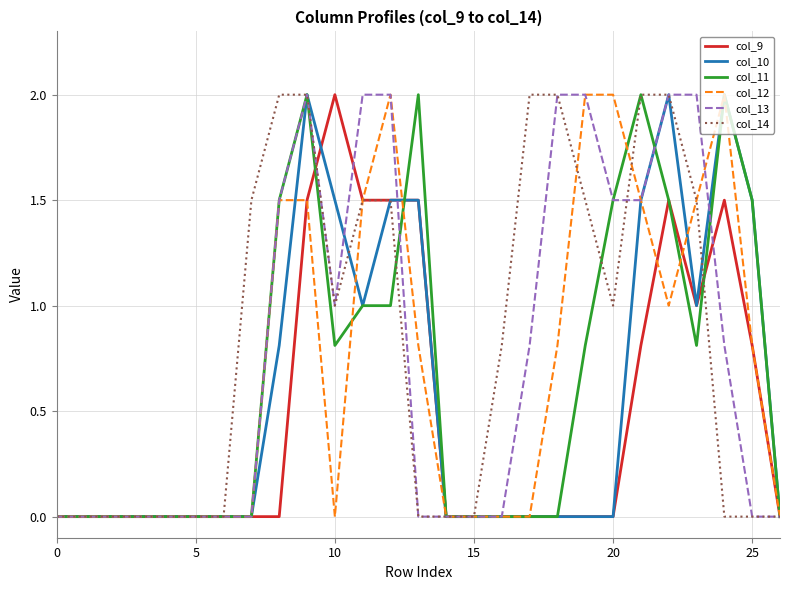

What are all the series names shown in the legend?

col_9, col_10, col_11, col_12, col_13, col_14